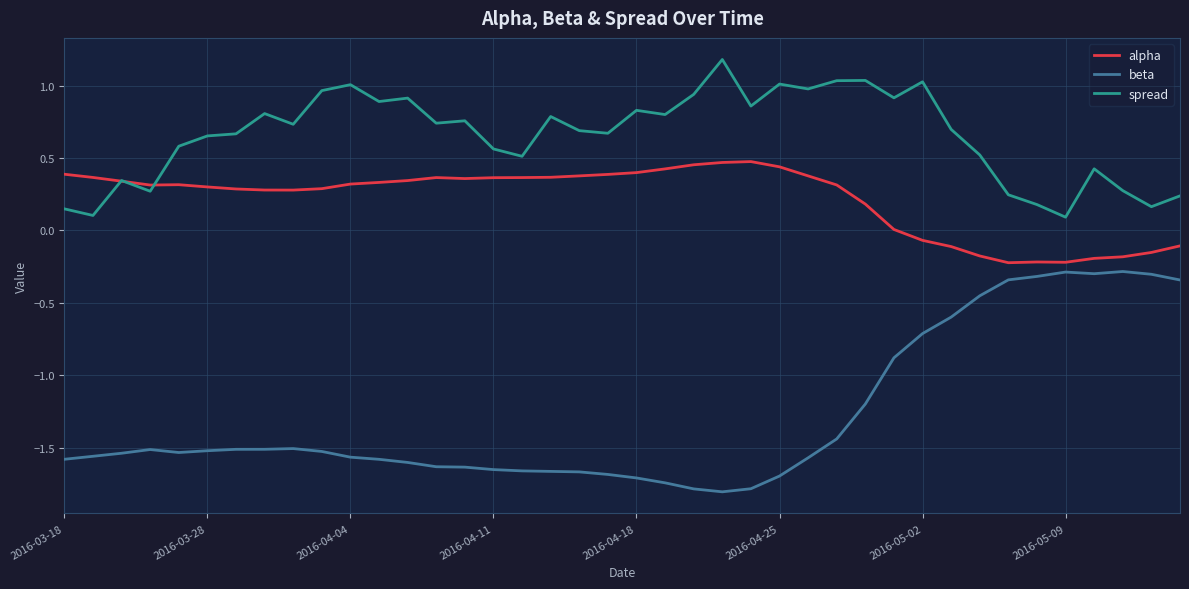

What is the average value of the beta series?

-1.3